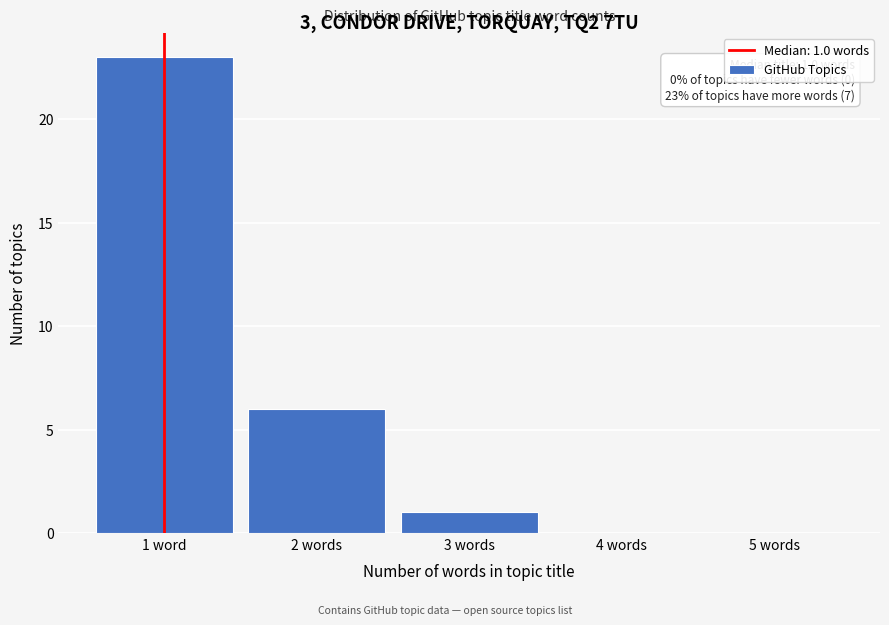

Reading right to left, what are all the values shown in this chart?

5 words=0	4 words=0	3 words=1	2 words=6	1 word=23